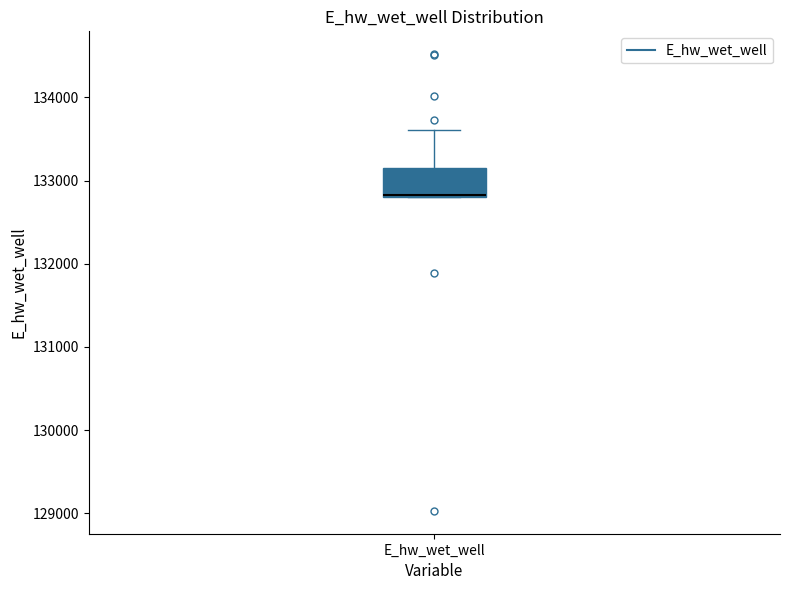

Read this box plot against the y-axis: the position of the median line, the range covered by the box, and the ends of both whiskers. The values are not printed on the chart, so give them approximately, as read against the axis.

median 132800, box 132800 to 133100, whiskers 132800 to 133600